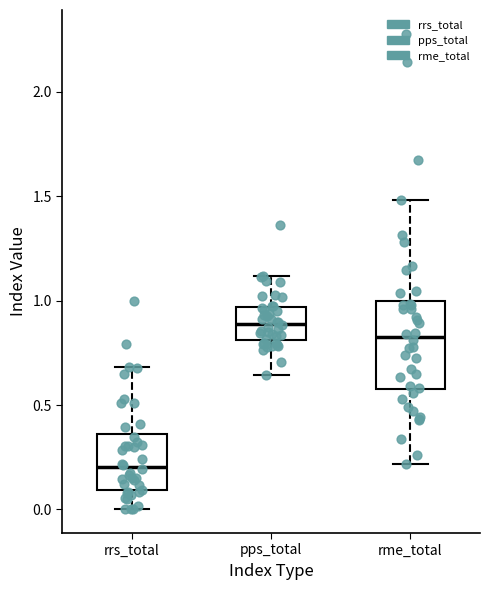

Reading left to right, transcribe this box plot: for each box, give where its median line is, the range the box spans, and where its two whiskers end, as read against the y-axis. The values are not printed on the chart, so give them approximately, as read against the axis.

rrs_total: median 0.20, box 0.10 to 0.35, whiskers 0.00 to 0.70
pps_total: median 0.90, box 0.80 to 0.95, whiskers 0.65 to 1.10
rme_total: median 0.85, box 0.60 to 1.00, whiskers 0.20 to 1.50